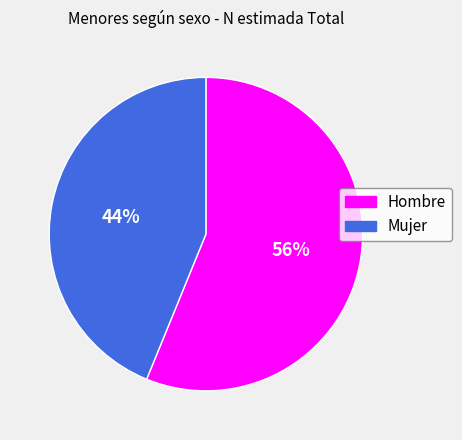

What is the largest slice in the pie chart?

Hombre